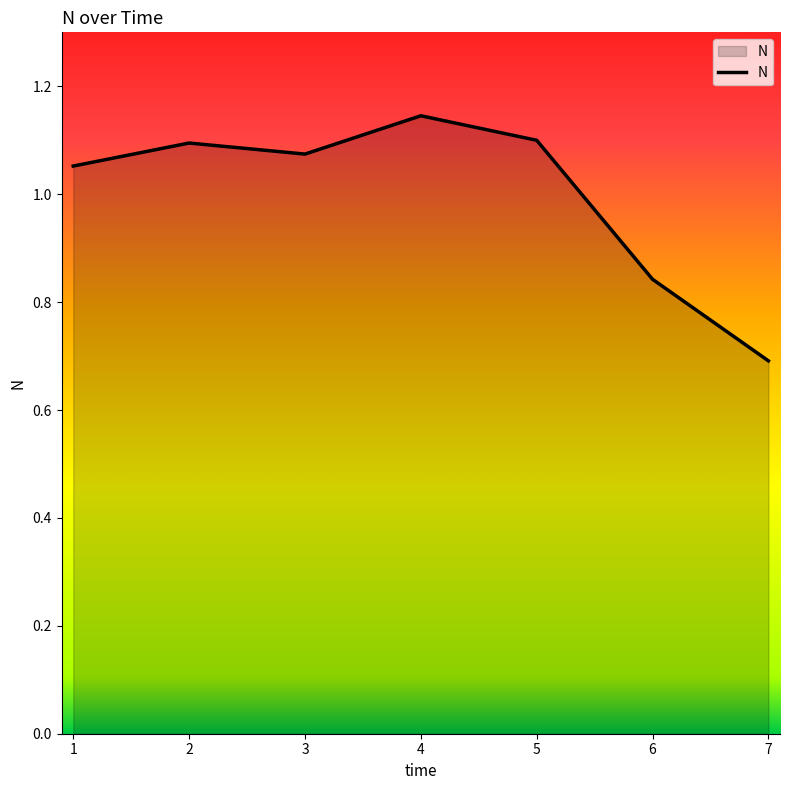

At which label is the value closest to 0?

7